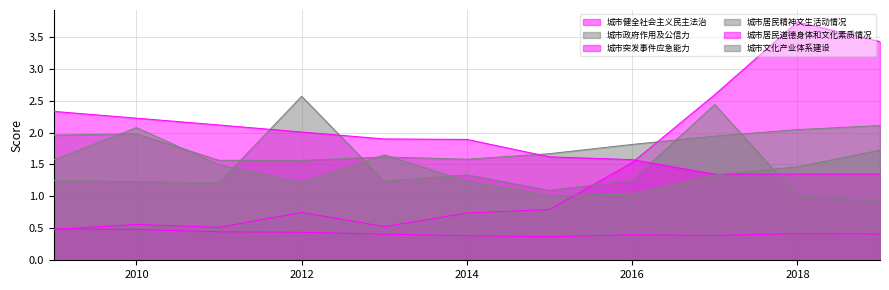

At which category does 城市突发事件应急能力 reach its first local peak?

2016